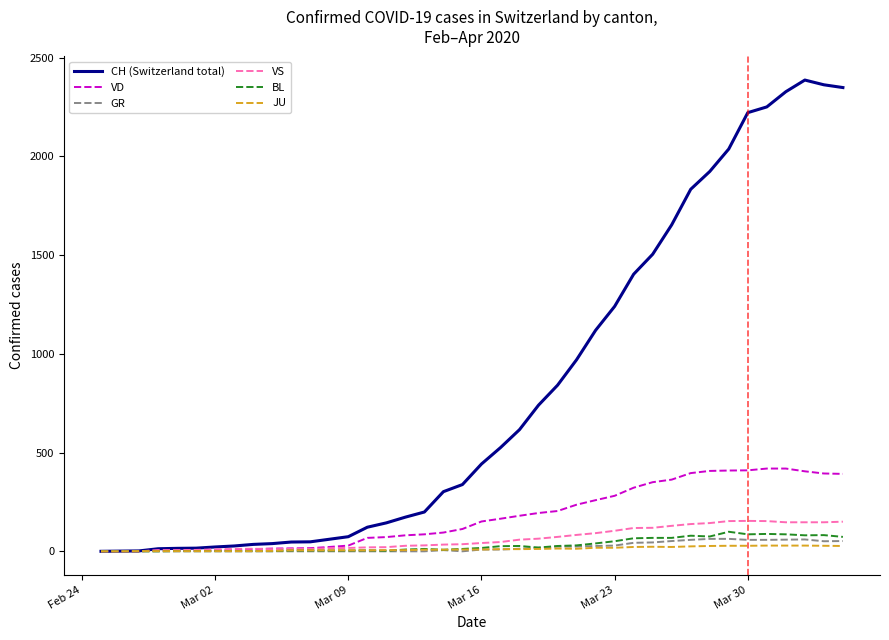

Which series has the largest total across all categories?

CH (Switzerland total)